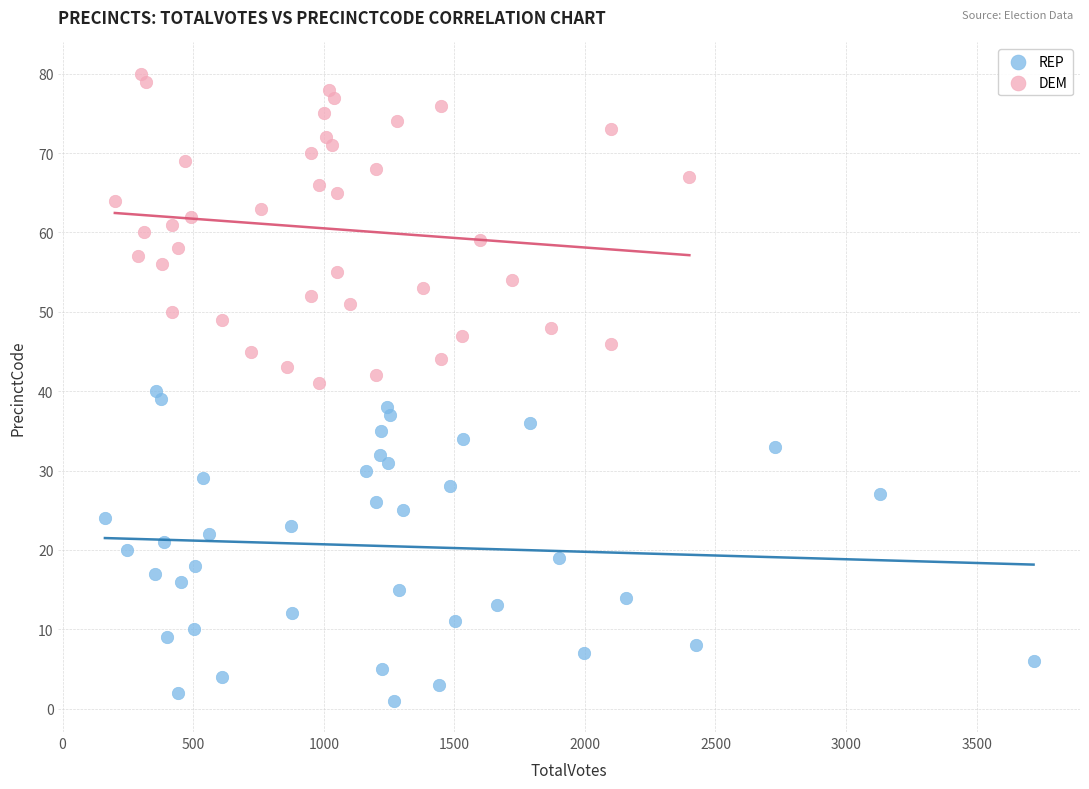

Which series reaches the maximum Y coordinate?

DEM